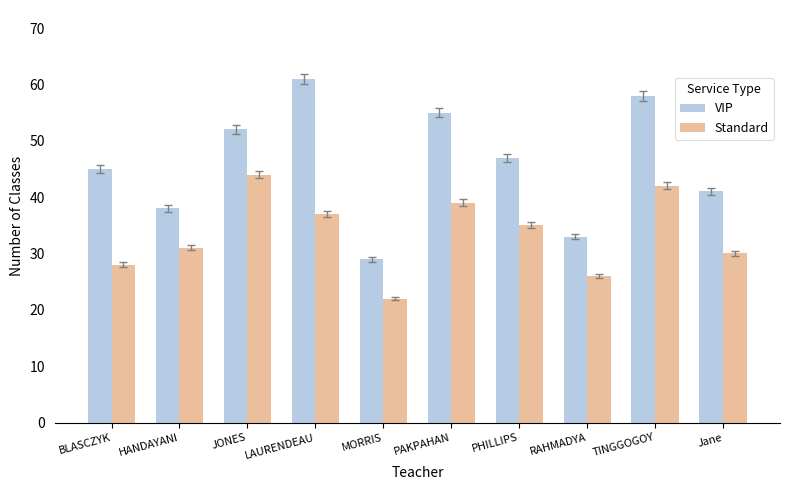

List the series in order of their peak value, highest first.

VIP, Standard